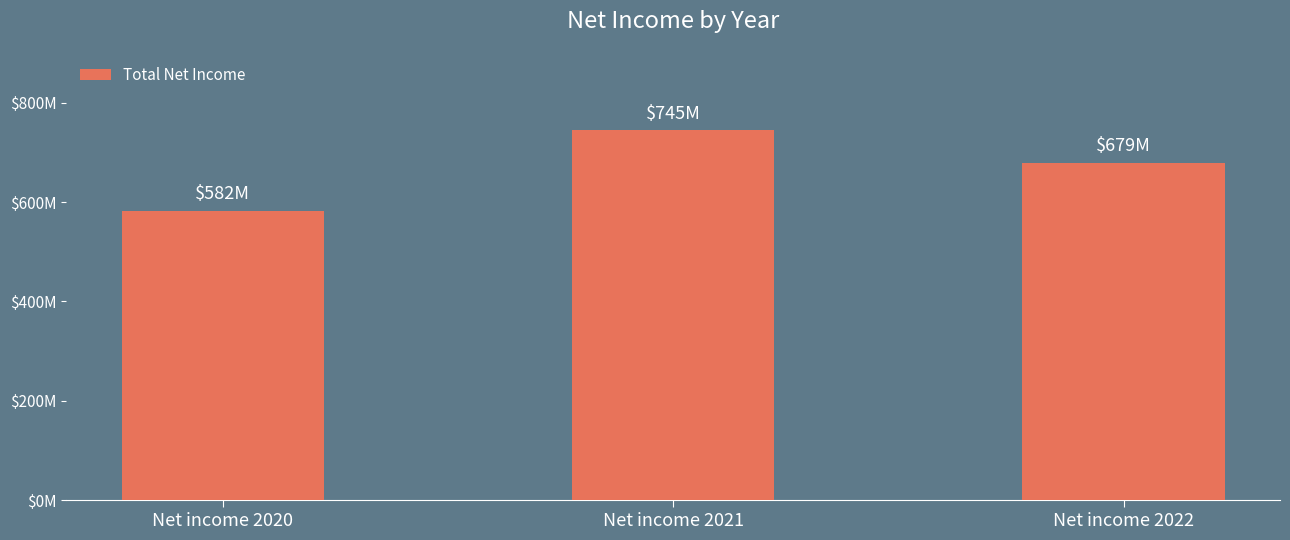

Reading left to right, list all the values displayed in this chart.

Net income 2020=582131	Net income 2021=744844	Net income 2022=679089